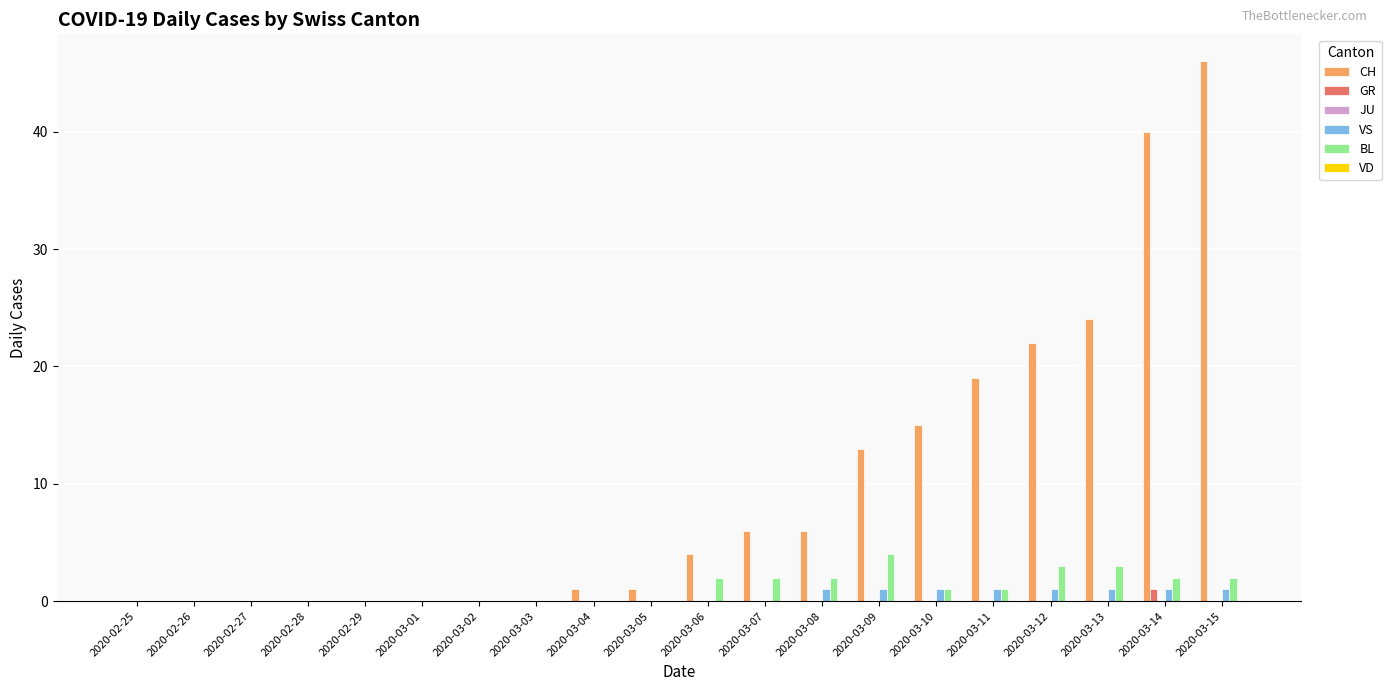

What is the greatest value displayed?

46